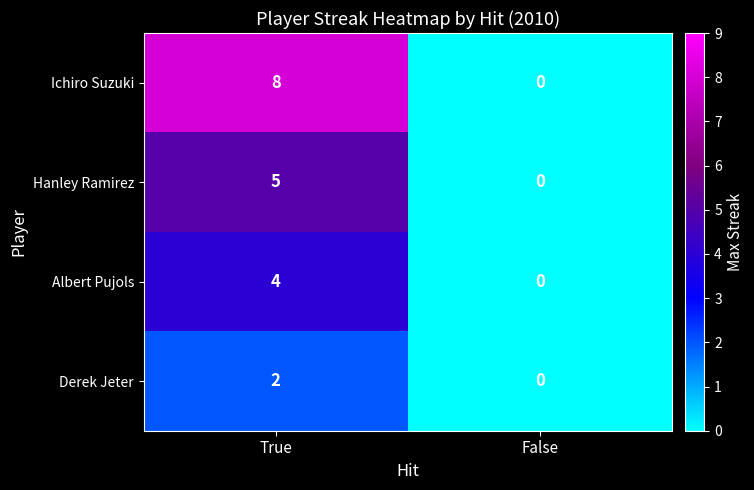

At how many categories does at least one series exceed 1?

1